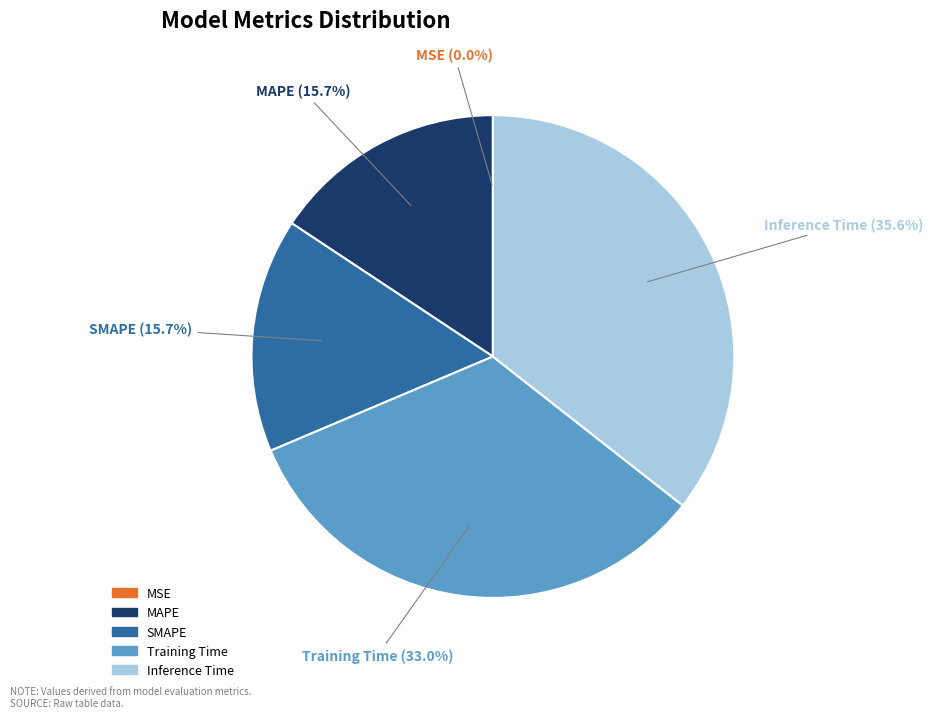

To the nearest percent, what portion does SMAPE represent?

16%